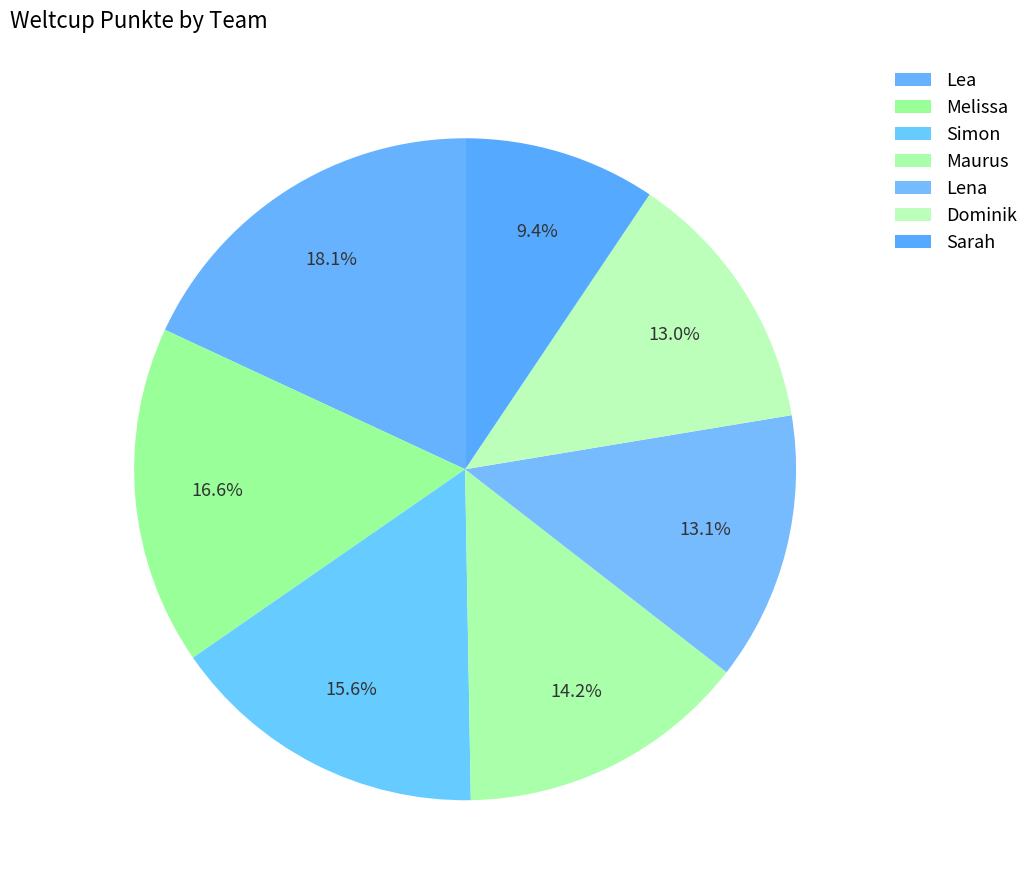

Is there a majority slice in this chart?

No